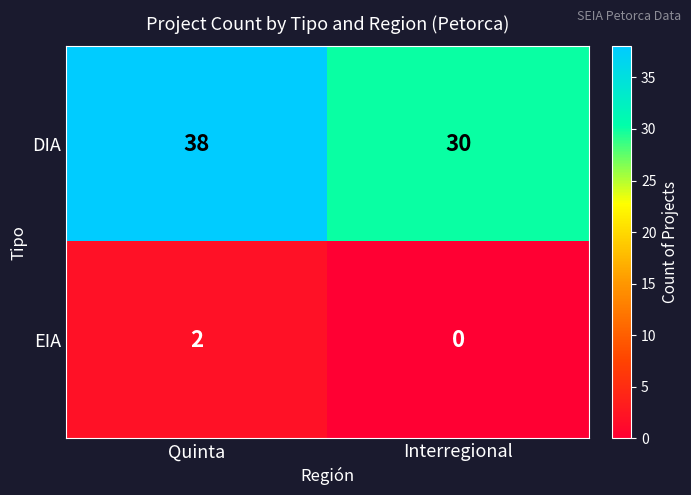

Which series has the largest total across all categories?

DIA